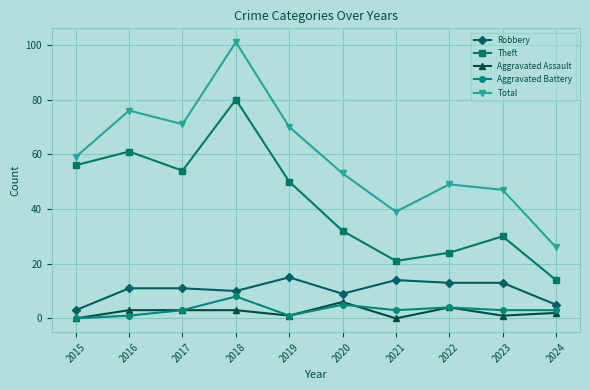

Where is the first local minimum for Aggravated Battery?

2019